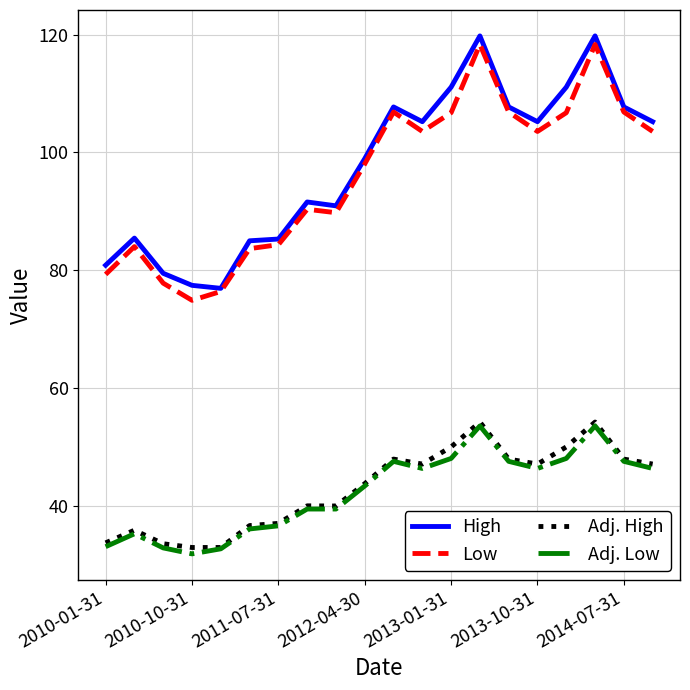

True or false: Adj. Low and Low cross at least once.

False